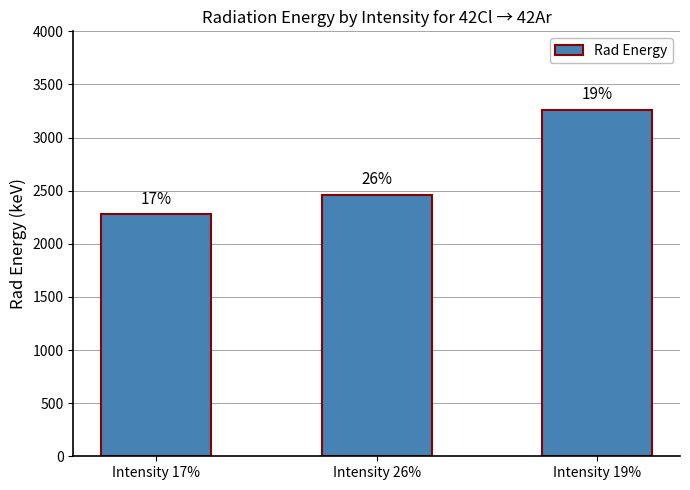

What is the minimum value shown in the chart?

2280